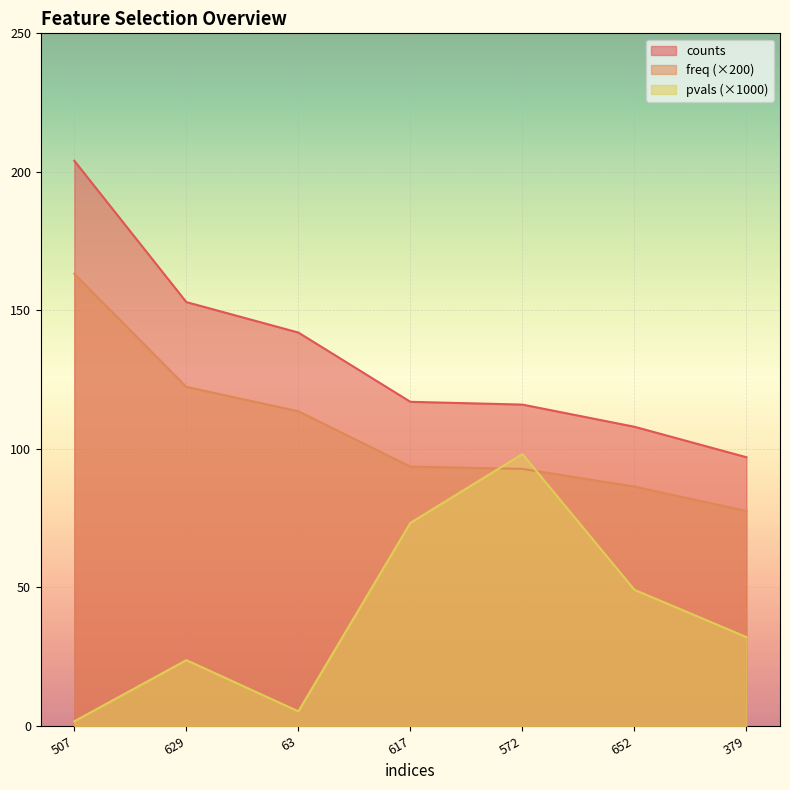

What is the sum of the pvals values at 629 and 617?

97.1